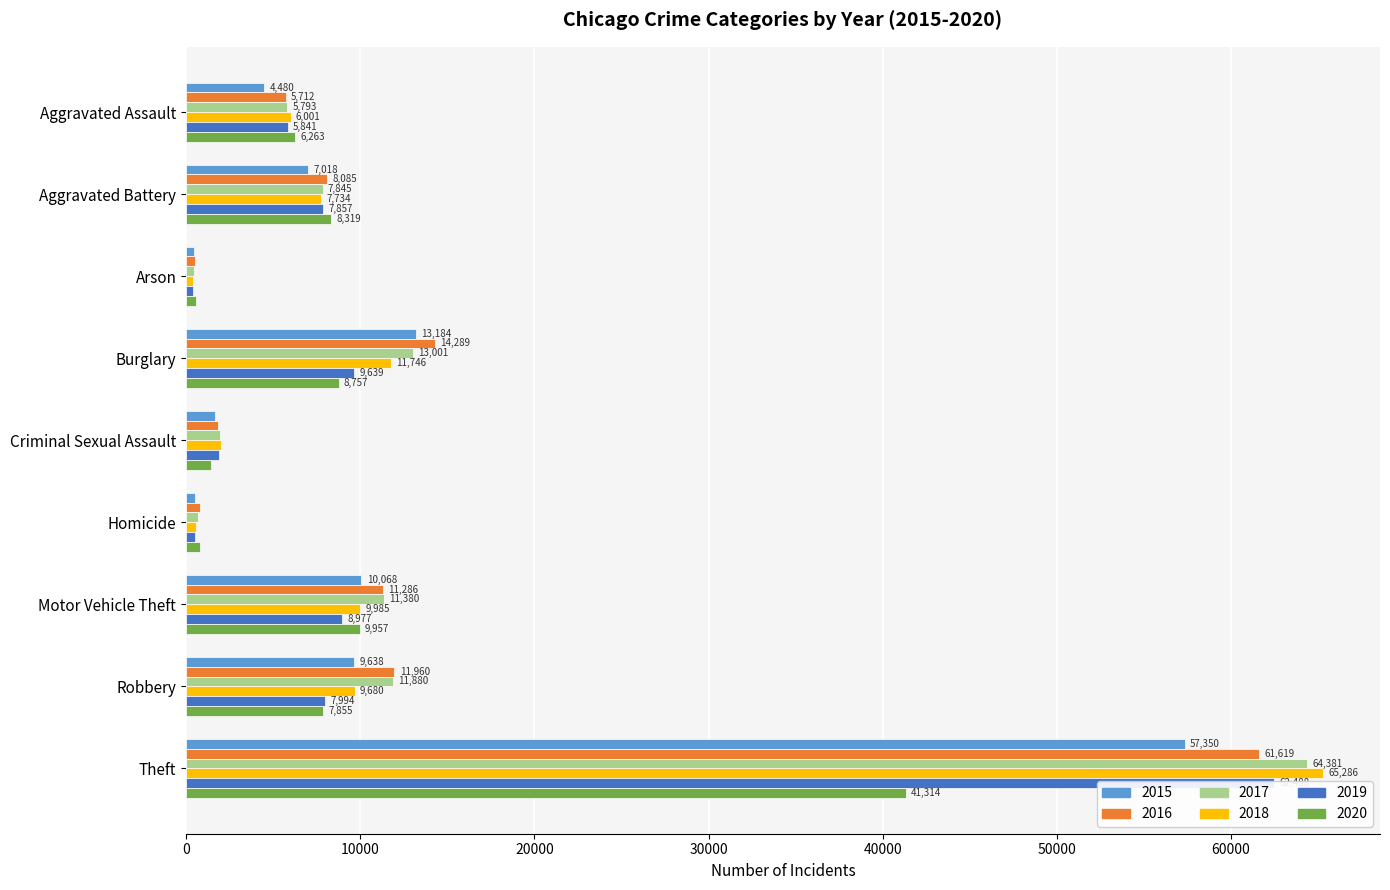

The value of 2016 at Homicide is 786. True or false?

True